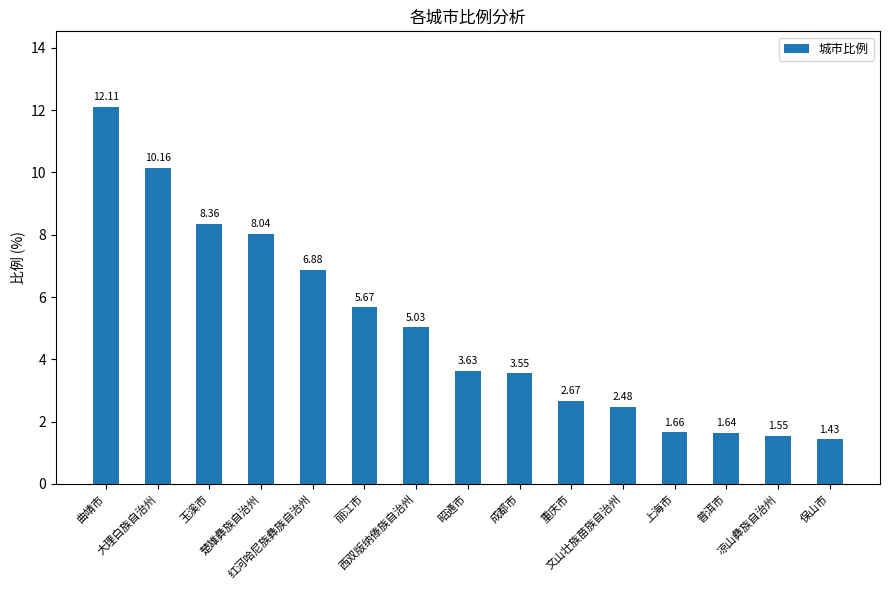

What is the difference between the second highest and second lowest values?

8.6